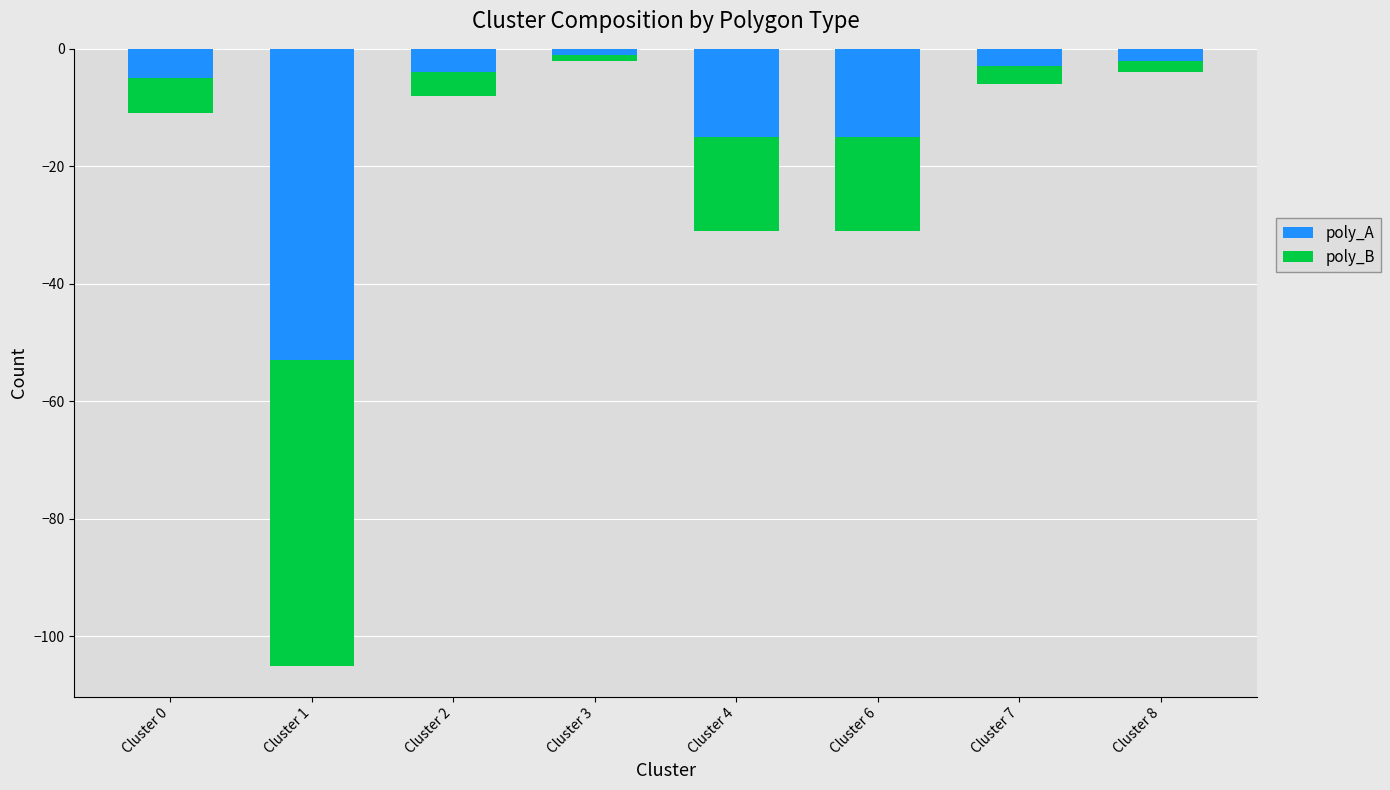

Reading left to right, list all the values displayed in this chart.

poly_A: -5	-53	-4	-1	-15	-15	-3	-2
poly_B: -6	-52	-4	-1	-16	-16	-3	-2